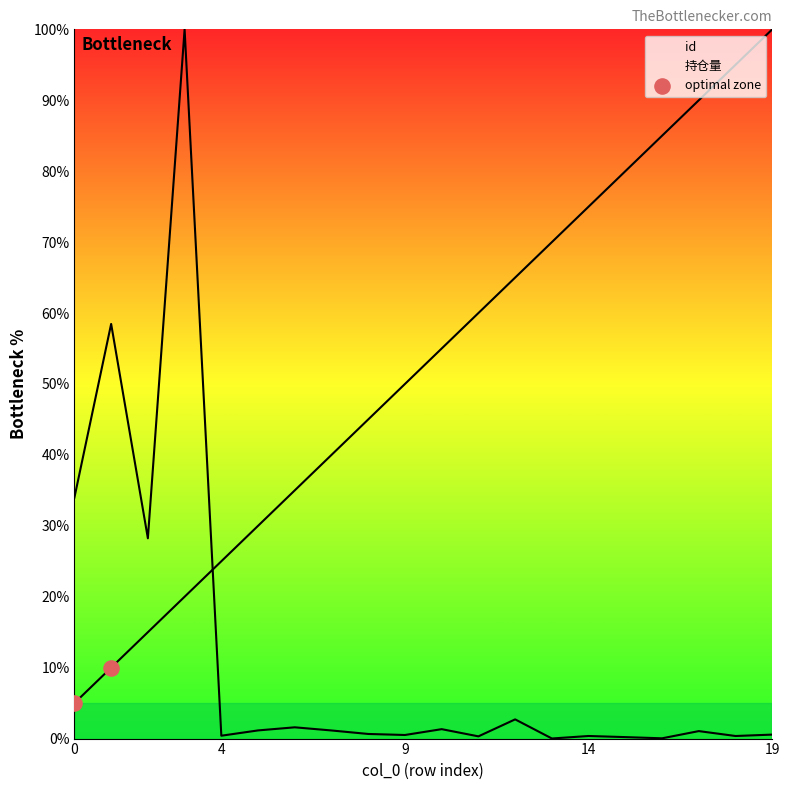

Which has a higher value, 4 or 9?

9